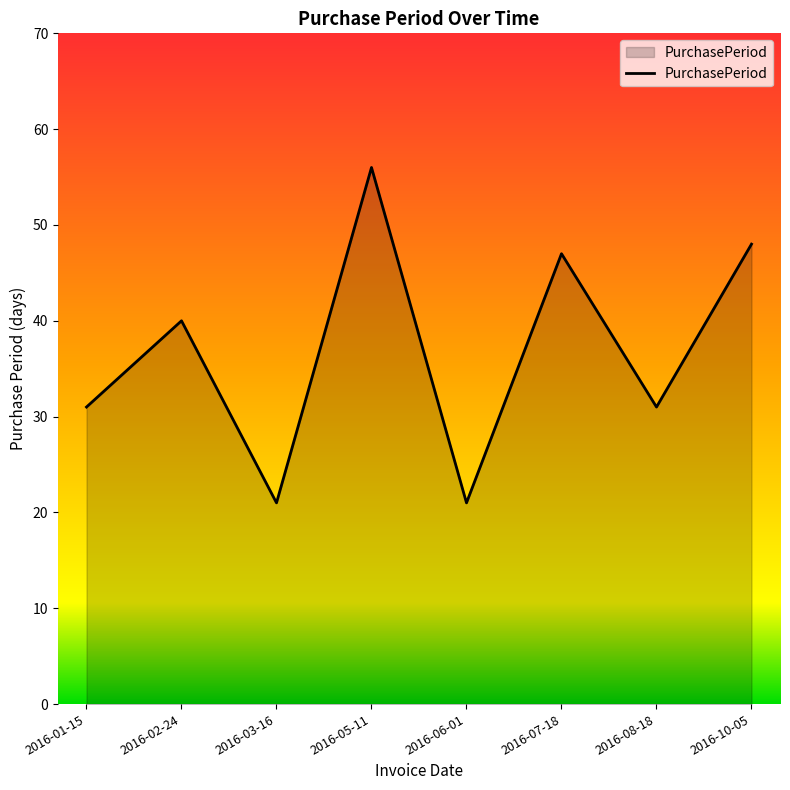

Which has a higher value, 2016-05-11 or 2016-08-18?

2016-05-11